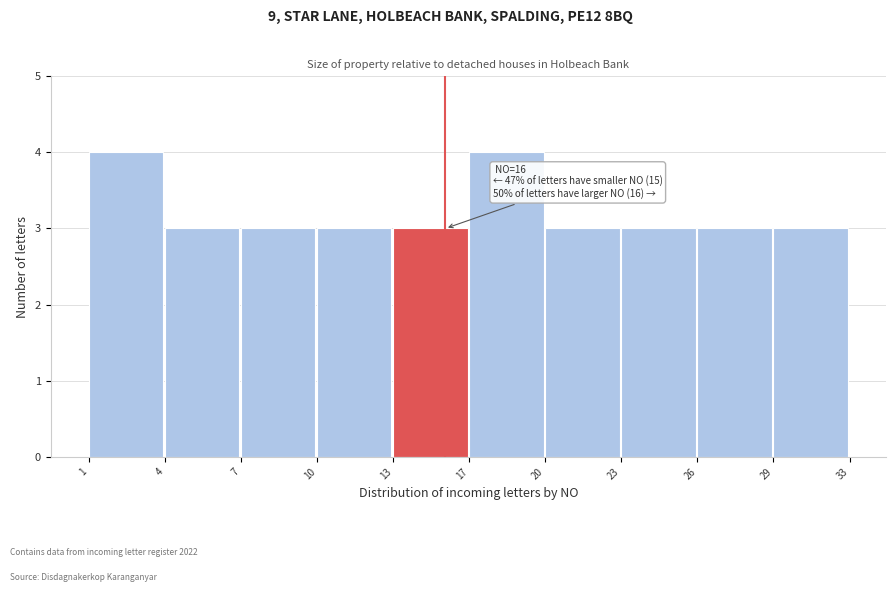

Reading right to left, extract all data points from this chart.

3	3	3	3	4	3	3	3	3	4